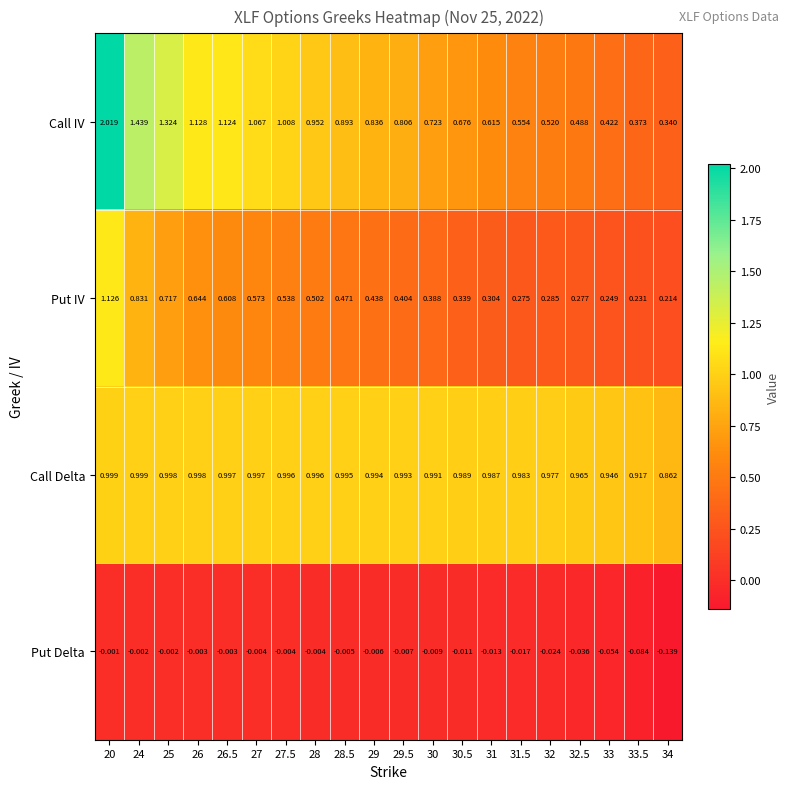

What is the total value across all series at 30?

2.1